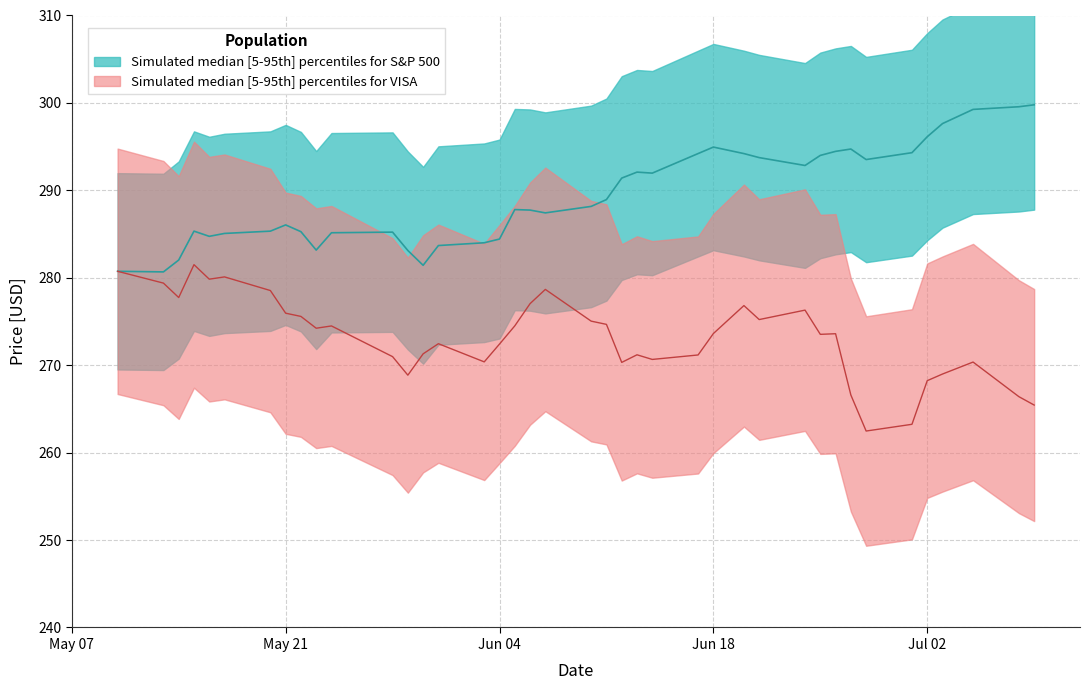

In S&P 500 price, how many points are higher than both neighbors (excluding endpoints)?

7